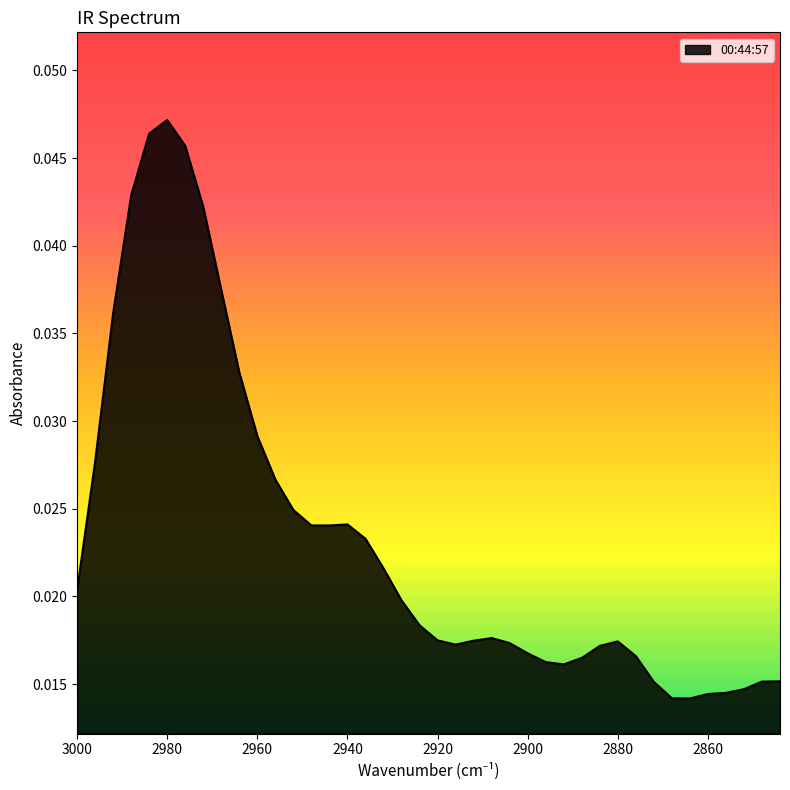

At which category does the data reach its first local peak?

2980